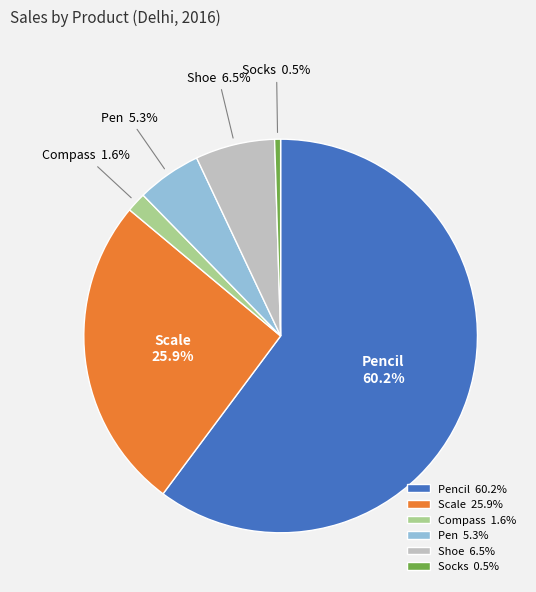

Approximately how many times larger is the value at Shoe compared to Scale?

0.3